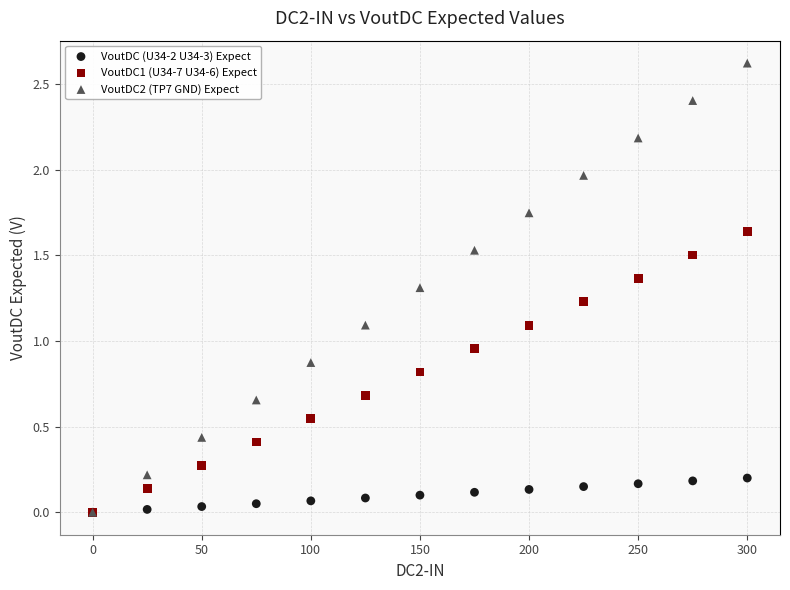

Which series has the widest spread of Y values?

VoutDC2 (TP7 GND) Expect